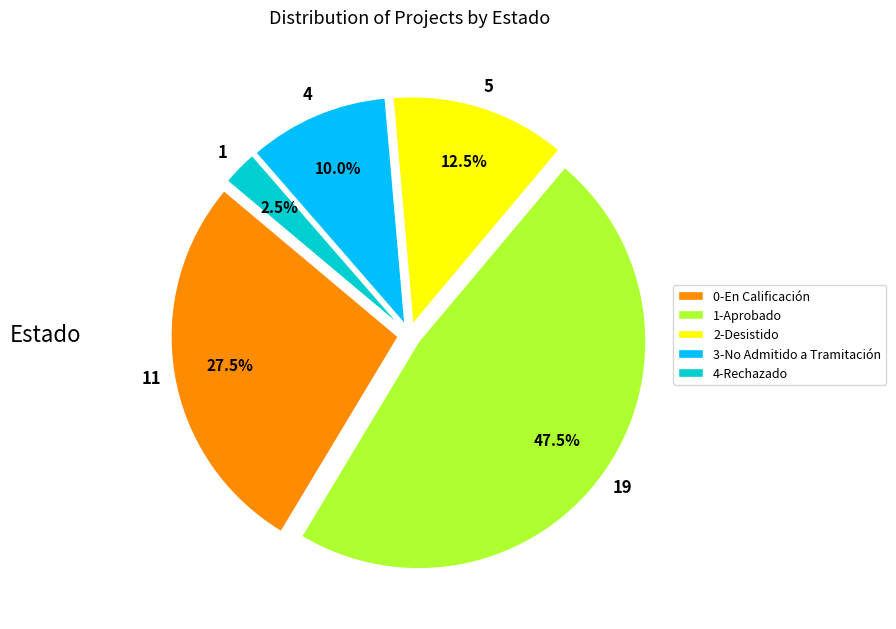

What is the largest slice in the pie chart?

1-Aprobado